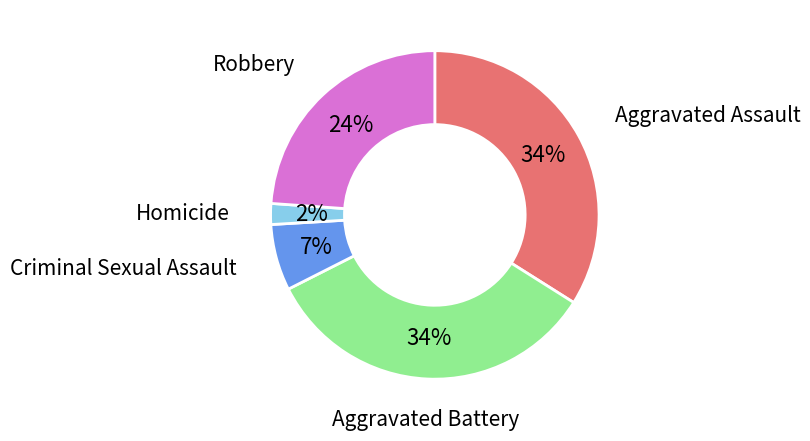

To the nearest percent, what is the average slice percentage?

20%